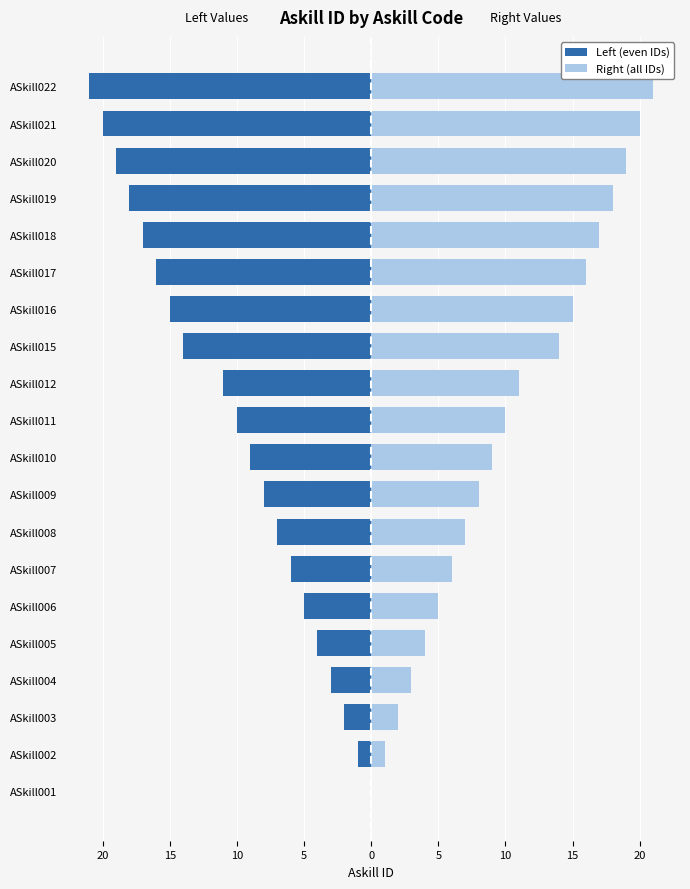

How many bars are there in total?

40